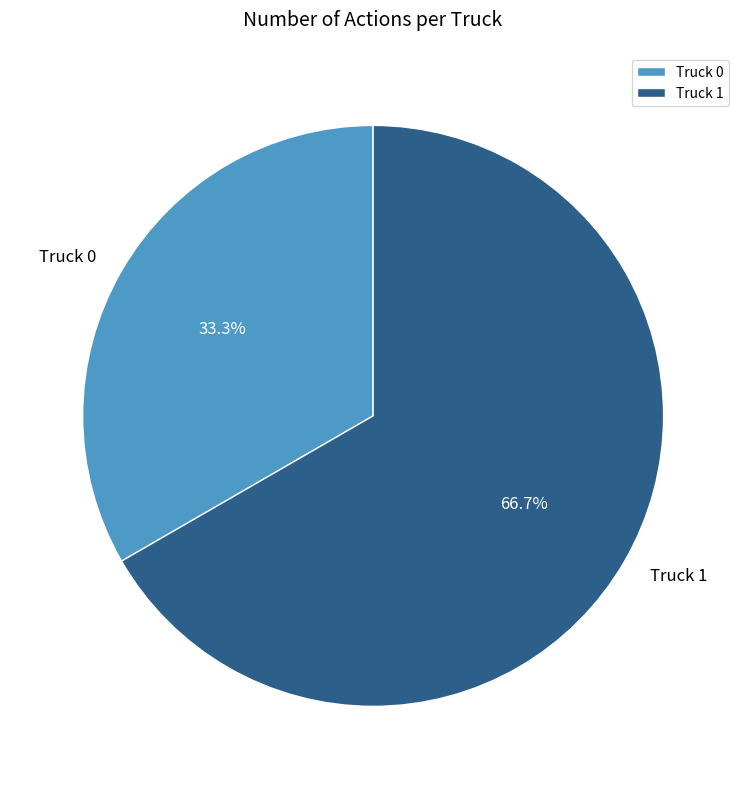

Between Truck 1 and Truck 0, which is larger?

Truck 1